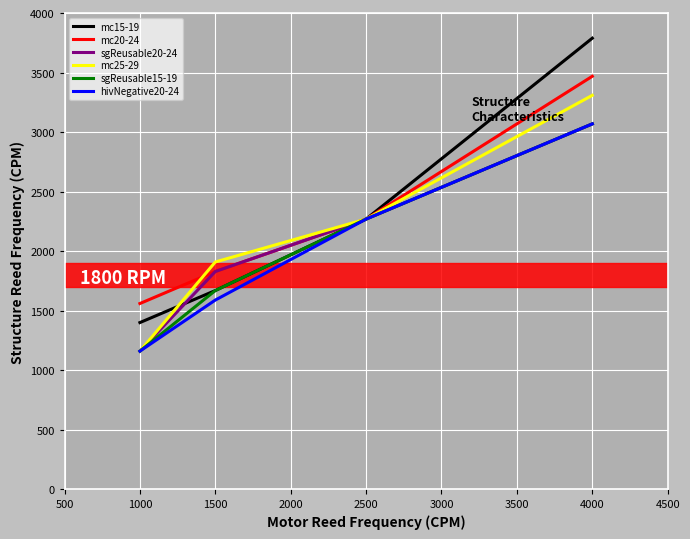

What is the minimum value shown in the chart?

1159.2